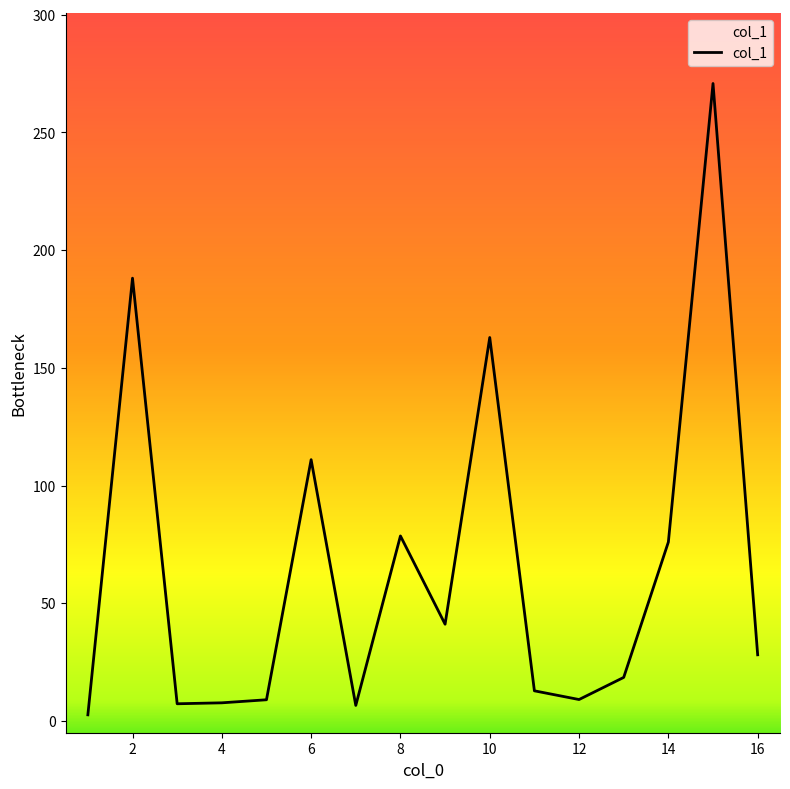

How many lines are shown in the chart?

1